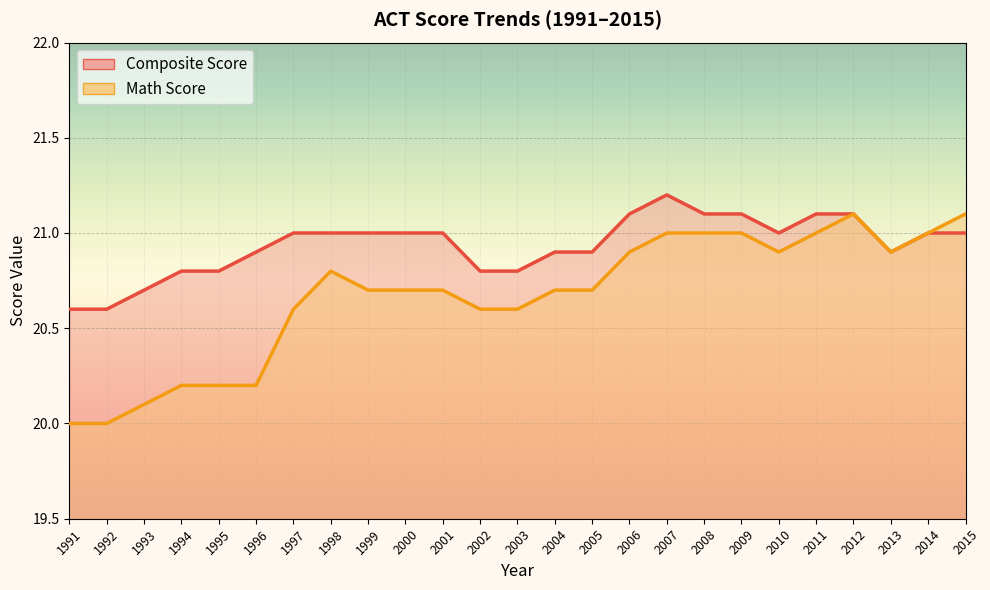

Where is the first local maximum for Composite Score?

2007